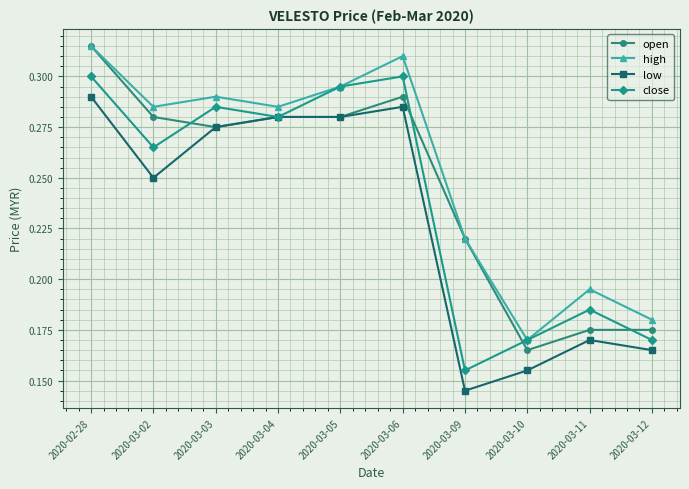

True or false: high and low intersect in this chart.

False